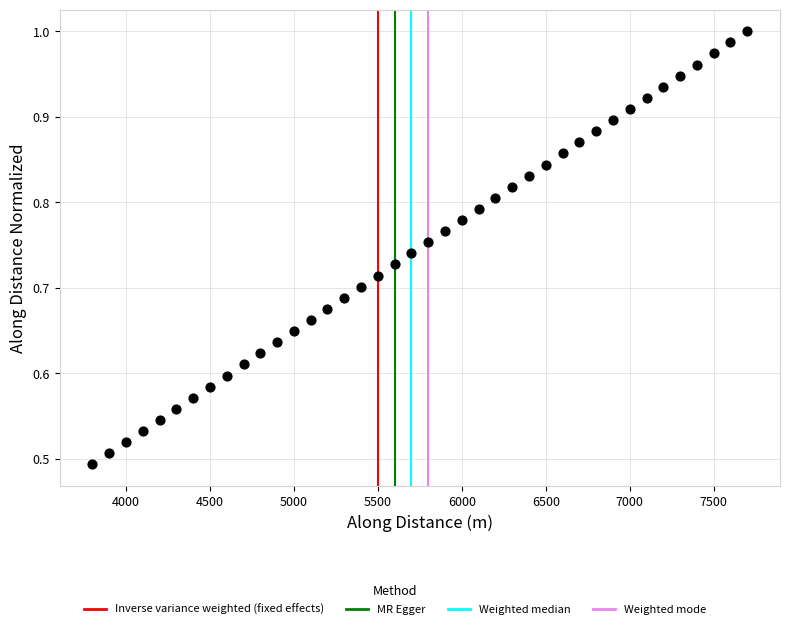

What is the range of X values (max minus min)?

3899.9